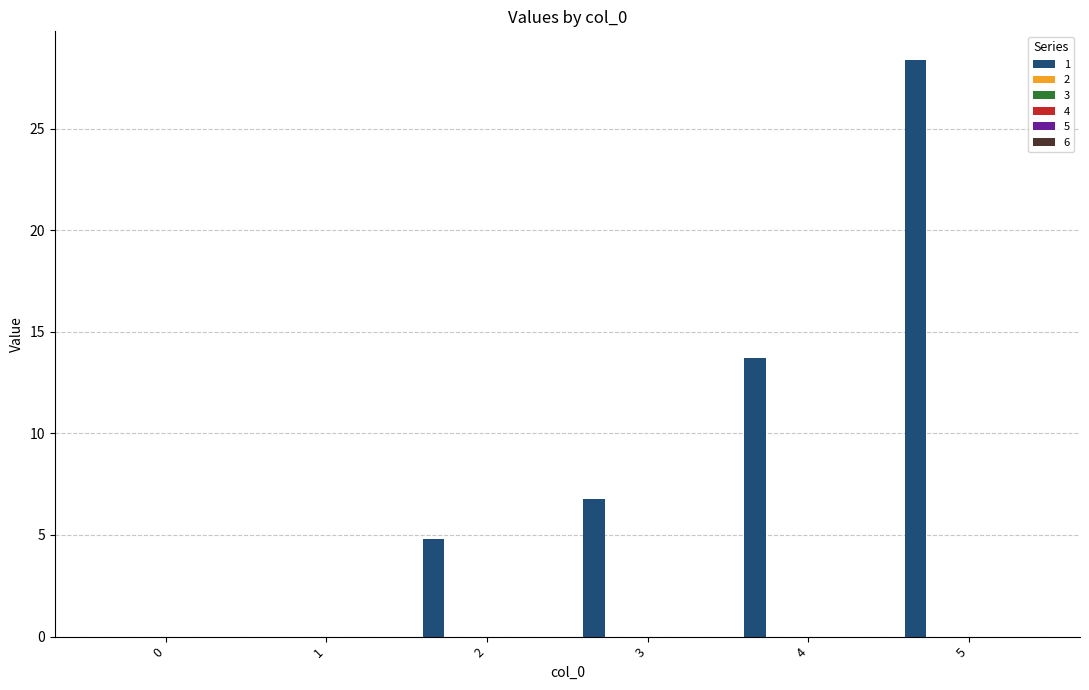

Are the bars horizontal?

No